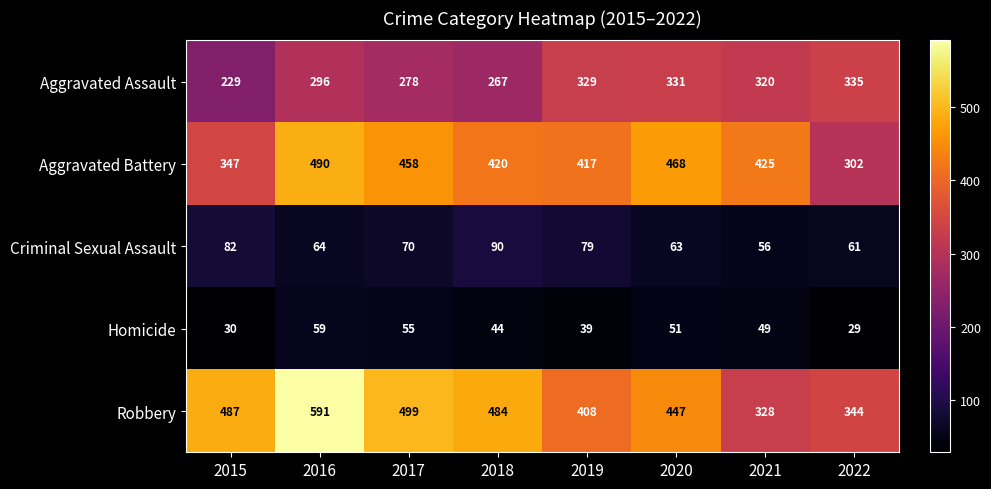

How many categories are shown in the chart?

8